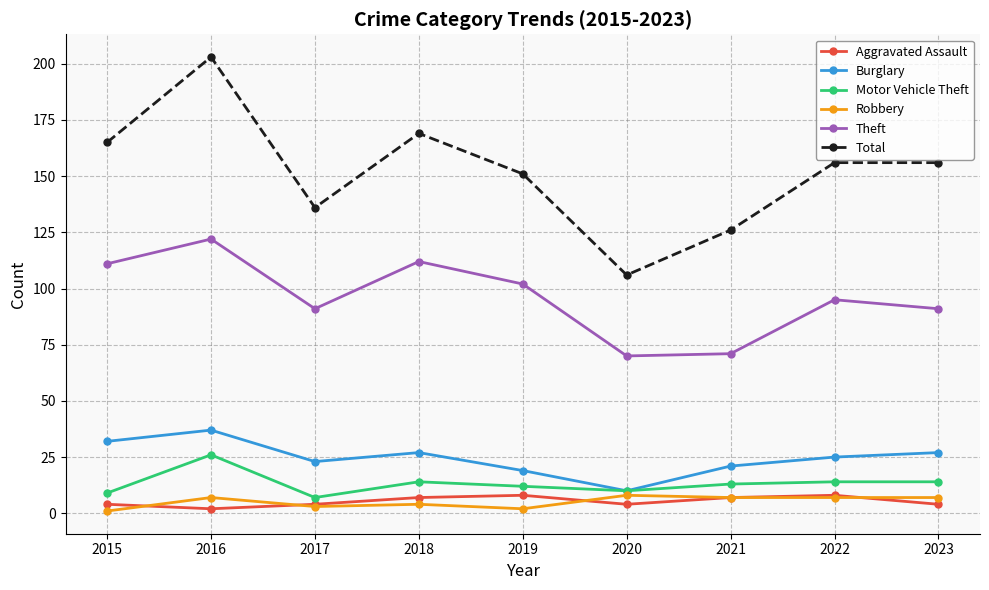

At which category does Total reach its first local peak?

2016